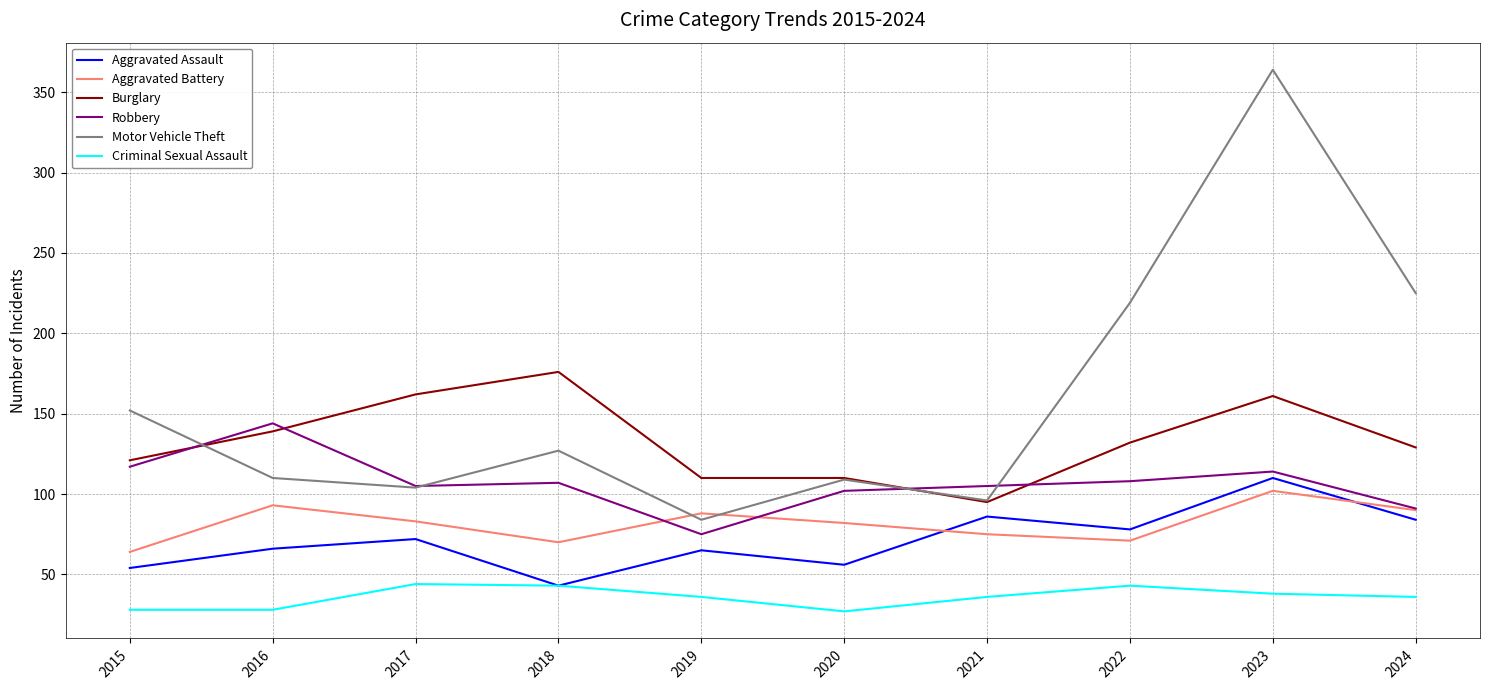

At which category does Aggravated Battery reach its first local peak?

2016